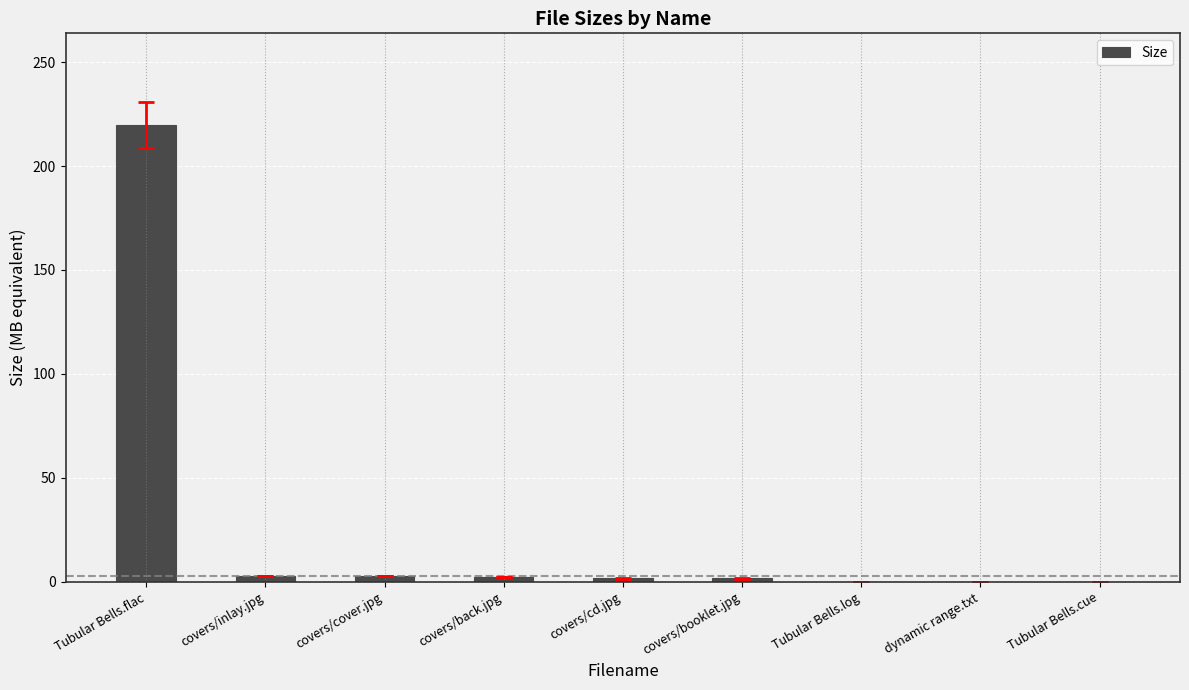

What is the maximum value shown in the chart?

219.8